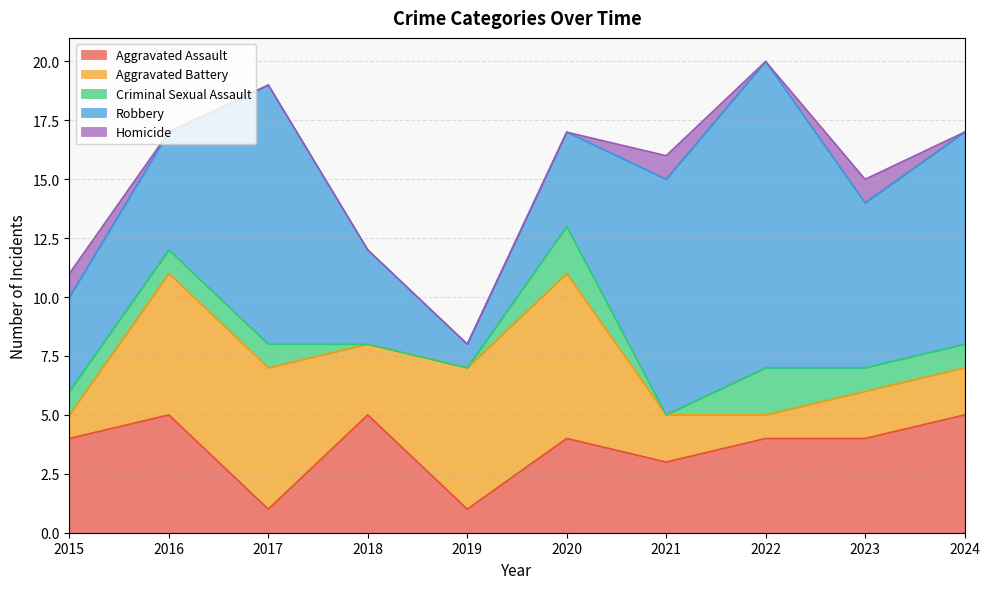

Rank the series at 2023 from highest to lowest value.

Robbery, Aggravated Assault, Aggravated Battery, Criminal Sexual Assault, Homicide